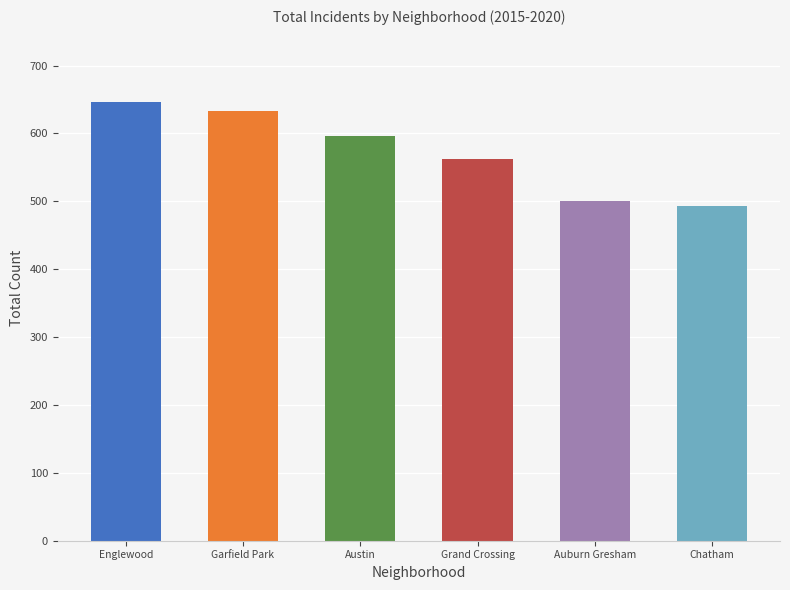

What position from the left is Austin?

3